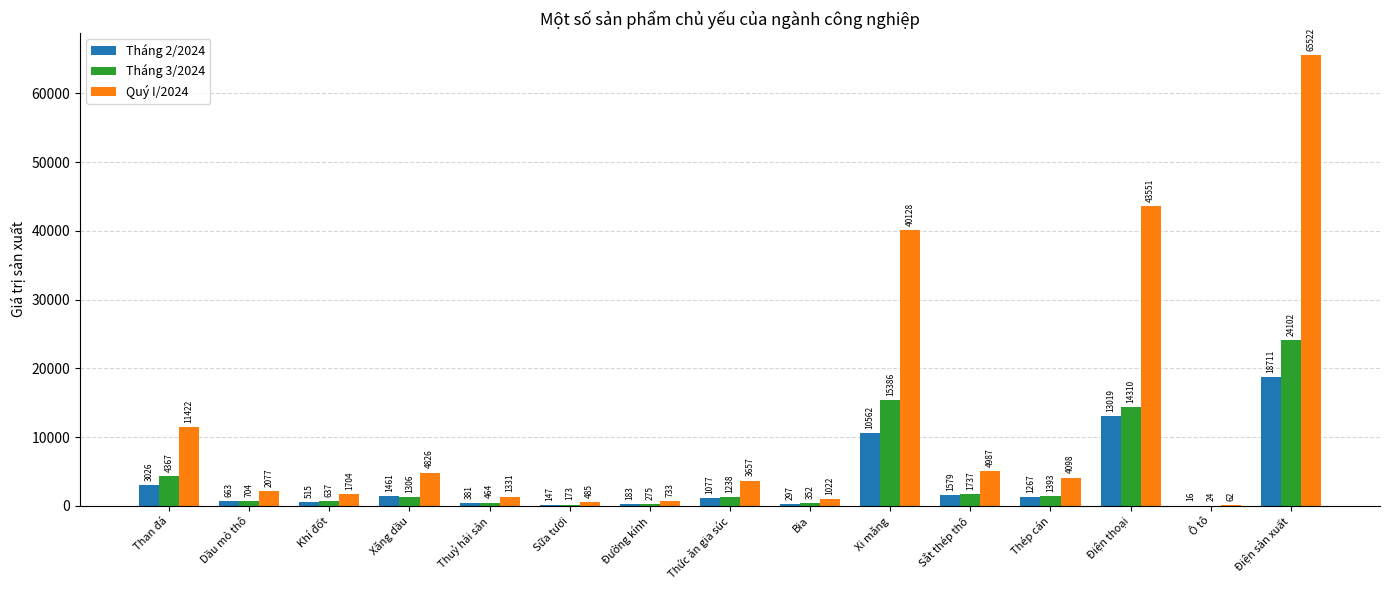

What is the maximum value shown in the chart?

65522.4